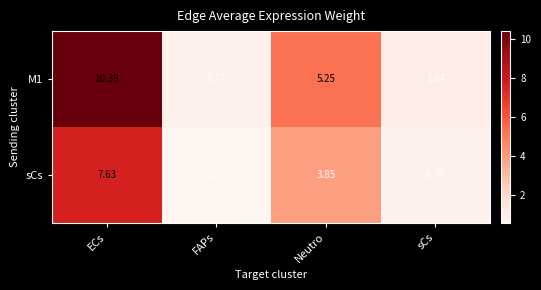

Rank the categories by M1 value from highest to lowest.

ECs, Neutro, sCs, FAPs